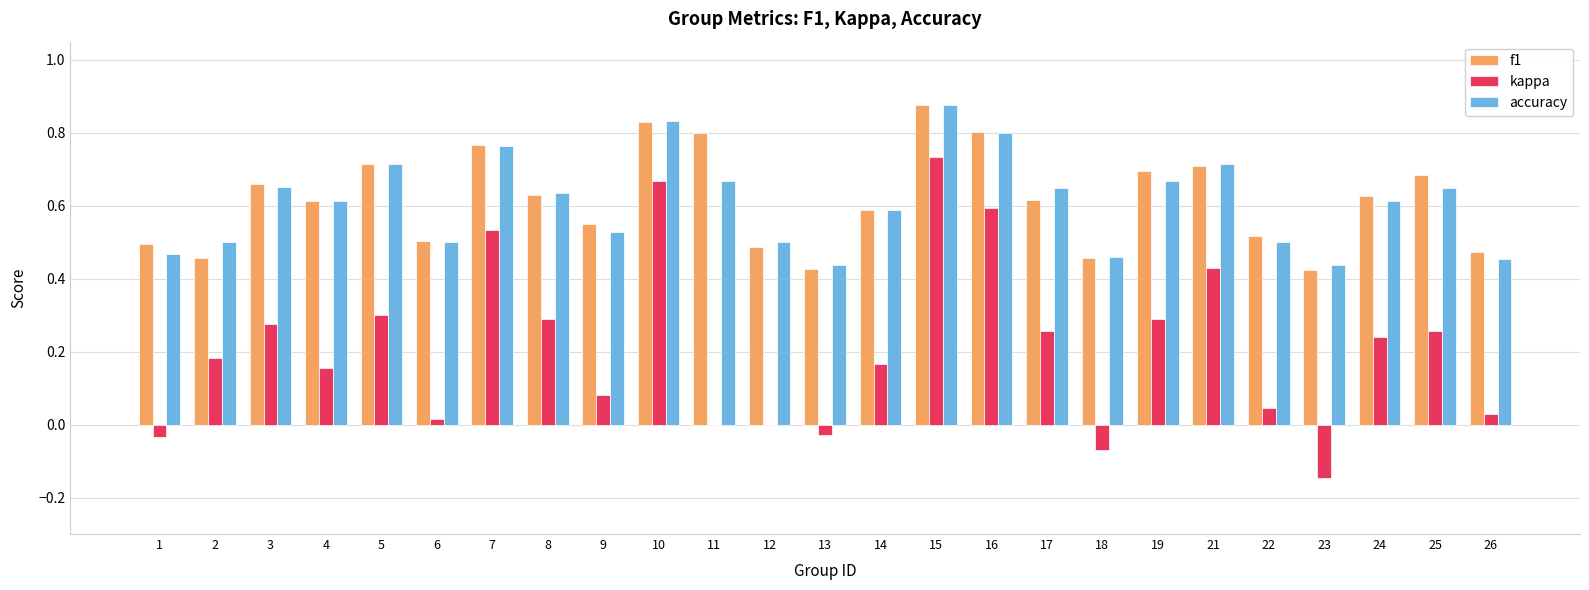

Which category has the highest value in the f1 series?

15